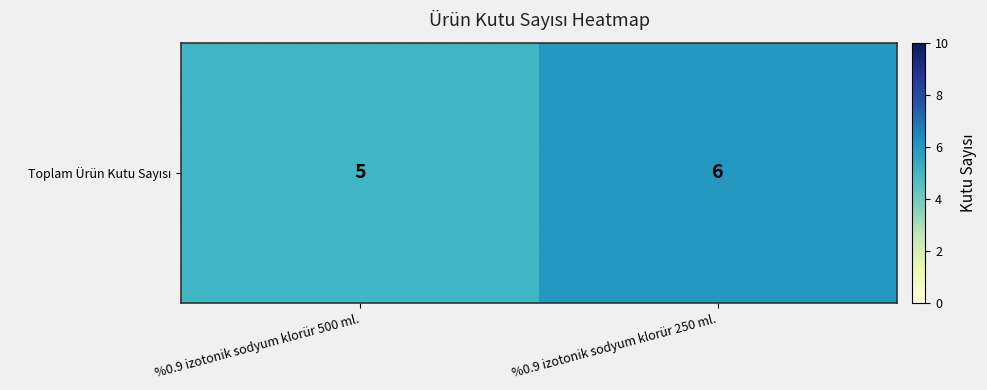

Rank the categories by value from highest to lowest.

%0.9 izotonik sodyum klorür 250 ml., %0.9 izotonik sodyum klorür 500 ml.